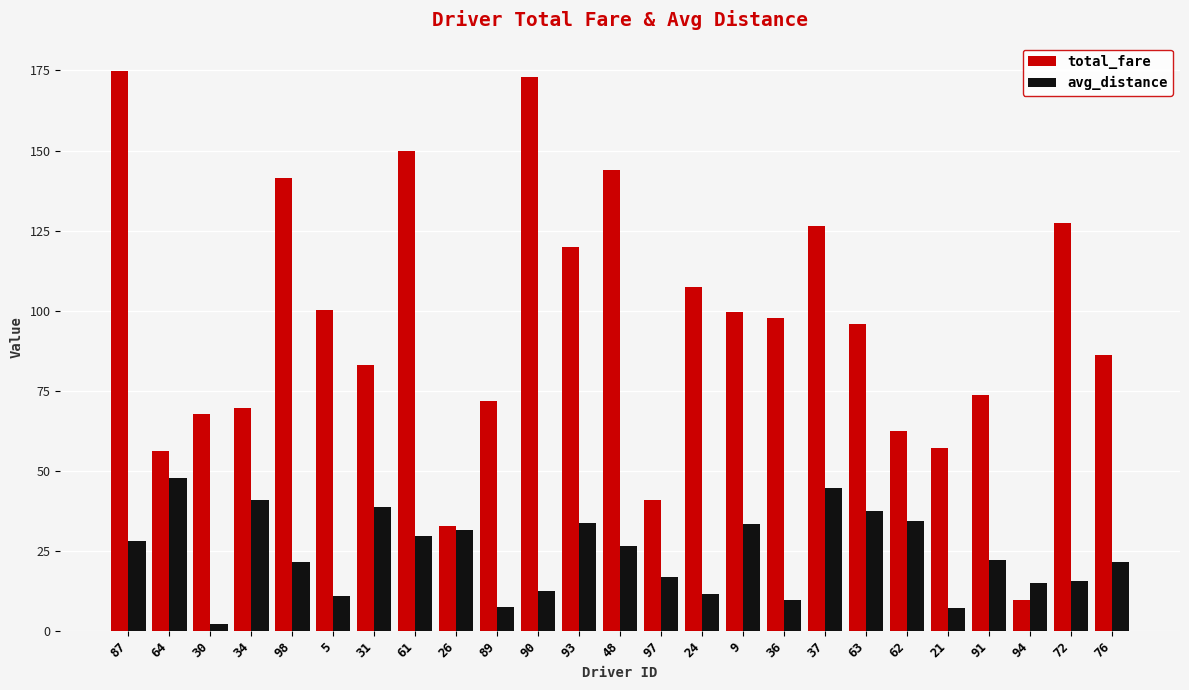

What is the average value of the avg_distance series?

24.0